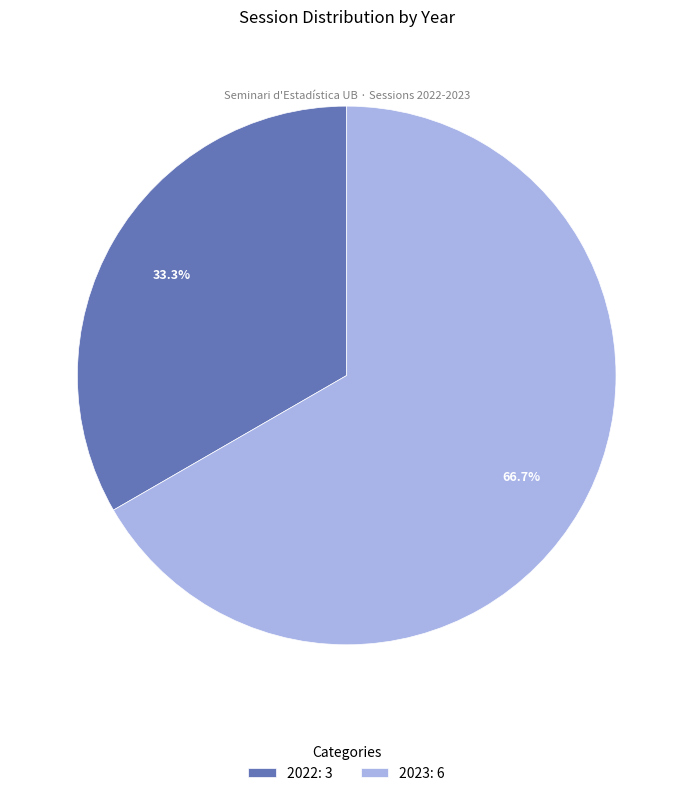

Between 2022 and 2023, which is larger?

2023